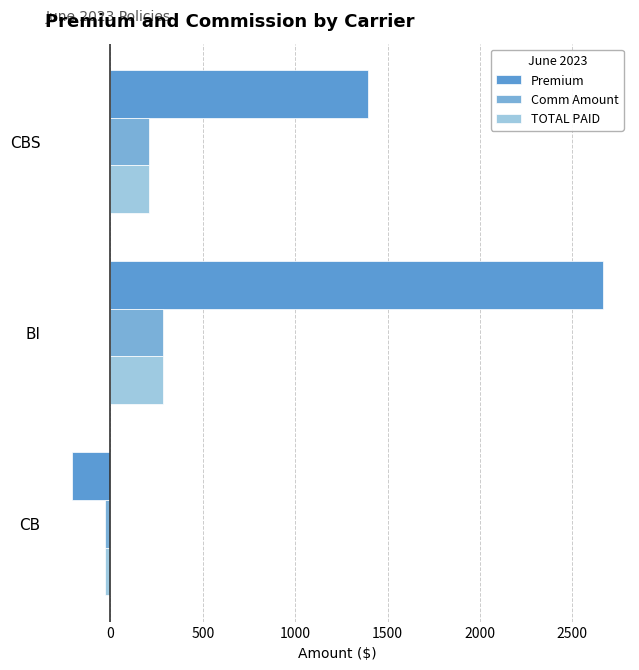

How many values in TOTAL PAID are below zero?

1